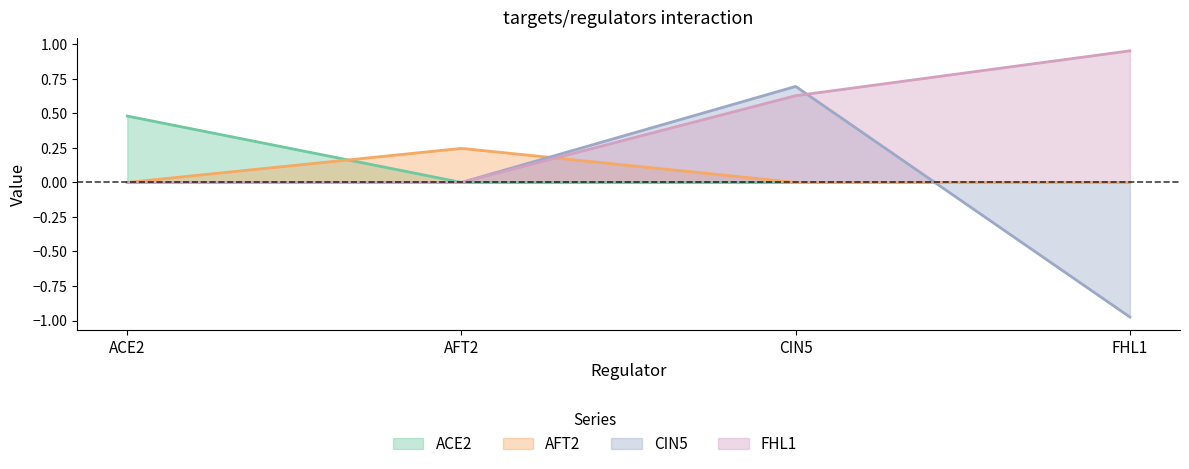

What is the sum of all ACE2 values?

0.5